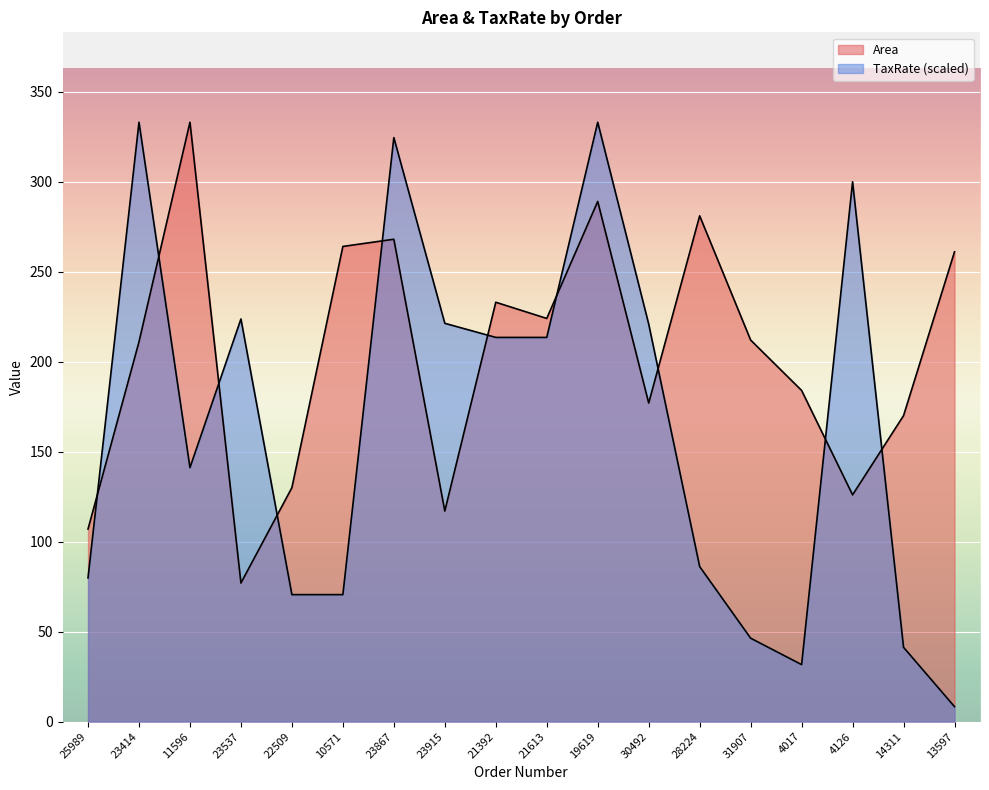

What is the lowest value of the TaxRate series?

8.3